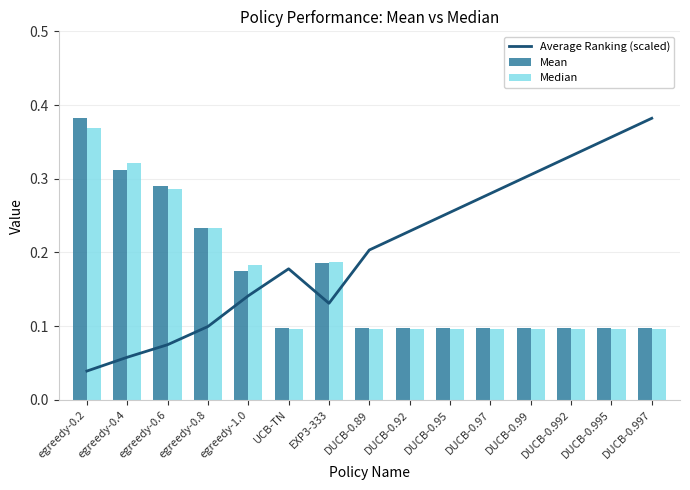

Reading left to right, extract all data points from this chart.

Average Ranking (scaled): egreedy-0.2=0.0	egreedy-0.4=0.1	egreedy-0.6=0.1	egreedy-0.8=0.1	egreedy-1.0=0.1	UCB-TN=0.2	EXP3-333=0.1	DUCB-0.89=0.2	DUCB-0.92=0.2	DUCB-0.95=0.3	DUCB-0.97=0.3	DUCB-0.99=0.3	DUCB-0.992=0.3	DUCB-0.995=0.4	DUCB-0.997=0.4
Mean: egreedy-0.2=0.4	egreedy-0.4=0.3	egreedy-0.6=0.3	egreedy-0.8=0.2	egreedy-1.0=0.2	UCB-TN=0.1	EXP3-333=0.2	DUCB-0.89=0.1	DUCB-0.92=0.1	DUCB-0.95=0.1	DUCB-0.97=0.1	DUCB-0.99=0.1	DUCB-0.992=0.1	DUCB-0.995=0.1	DUCB-0.997=0.1
Median: egreedy-0.2=0.4	egreedy-0.4=0.3	egreedy-0.6=0.3	egreedy-0.8=0.2	egreedy-1.0=0.2	UCB-TN=0.1	EXP3-333=0.2	DUCB-0.89=0.1	DUCB-0.92=0.1	DUCB-0.95=0.1	DUCB-0.97=0.1	DUCB-0.99=0.1	DUCB-0.992=0.1	DUCB-0.995=0.1	DUCB-0.997=0.1